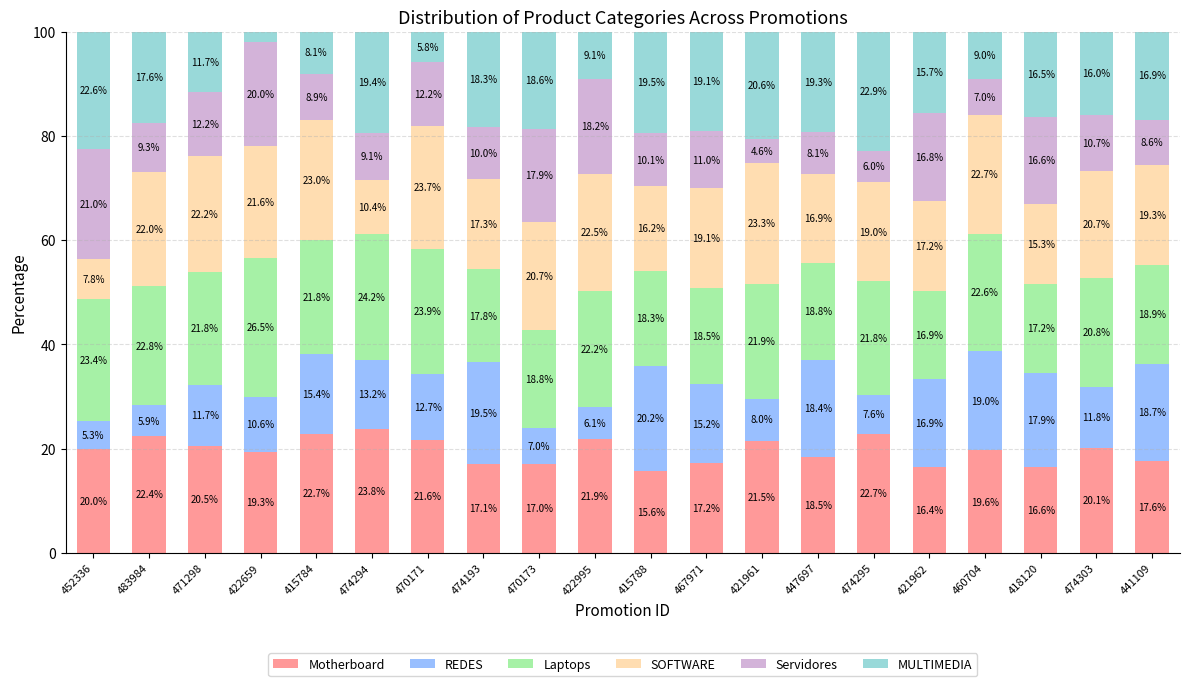

Where does the Motherboard series first go above 19?

452336